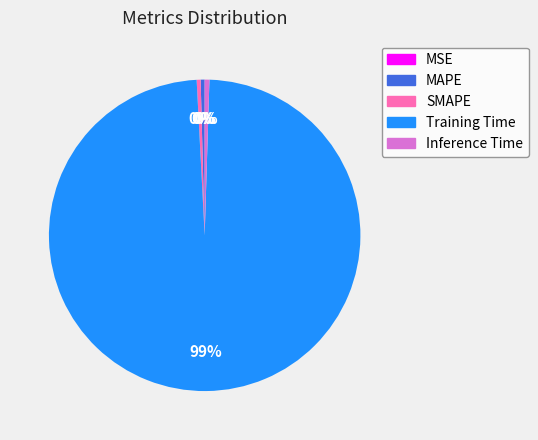

Which category has the biggest portion of the pie?

Training Time